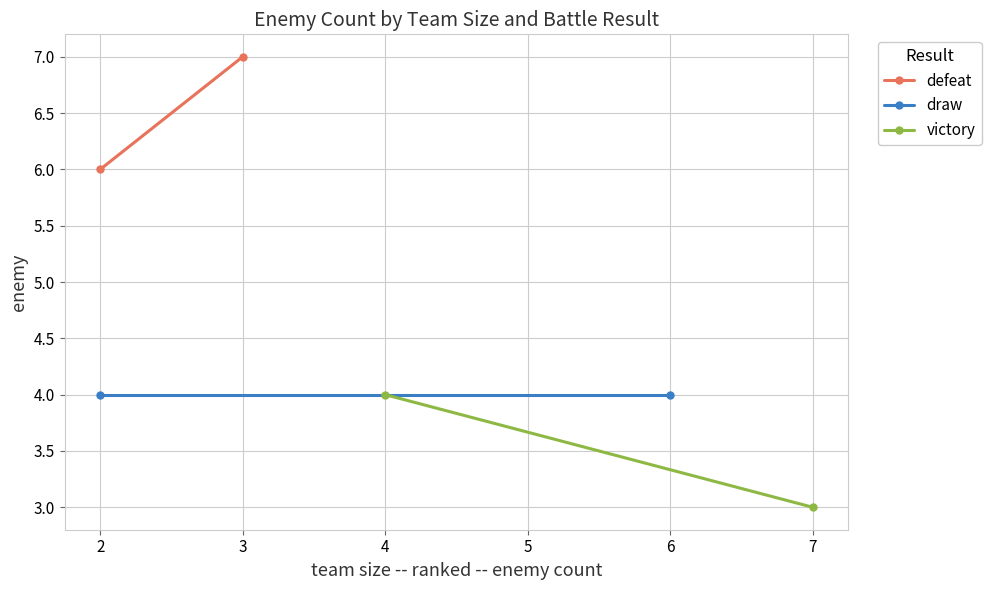

Rank the series by their maximum value, from lowest to highest.

draw, victory, defeat